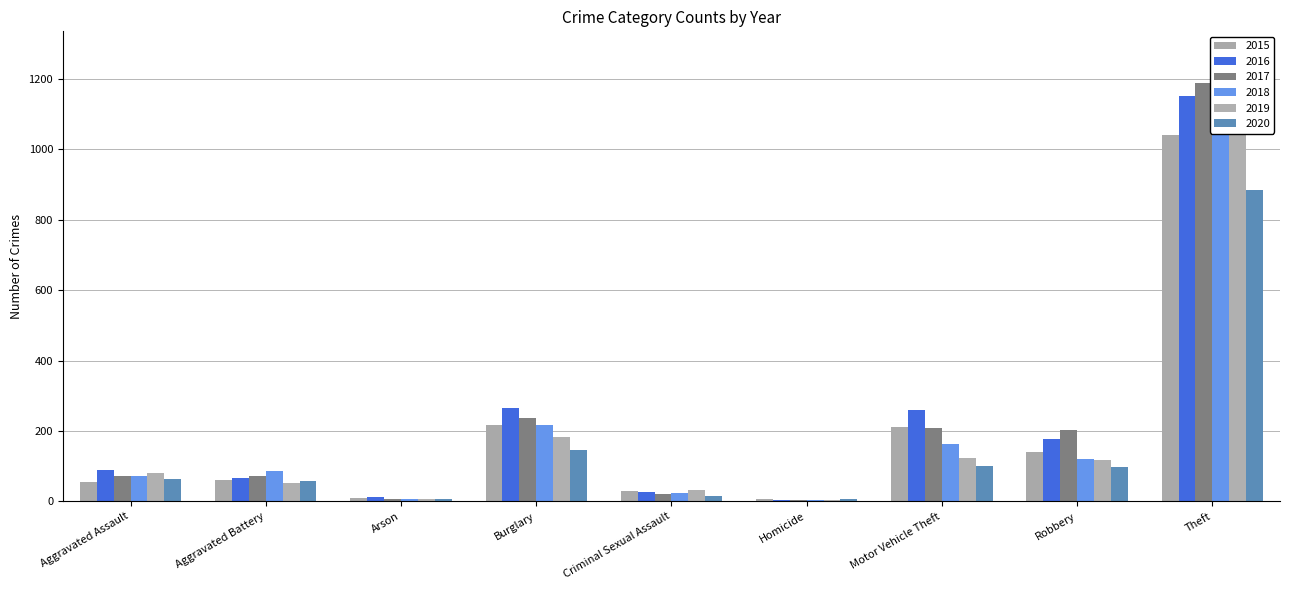

What is the difference between the highest and lowest values at Robbery?

105